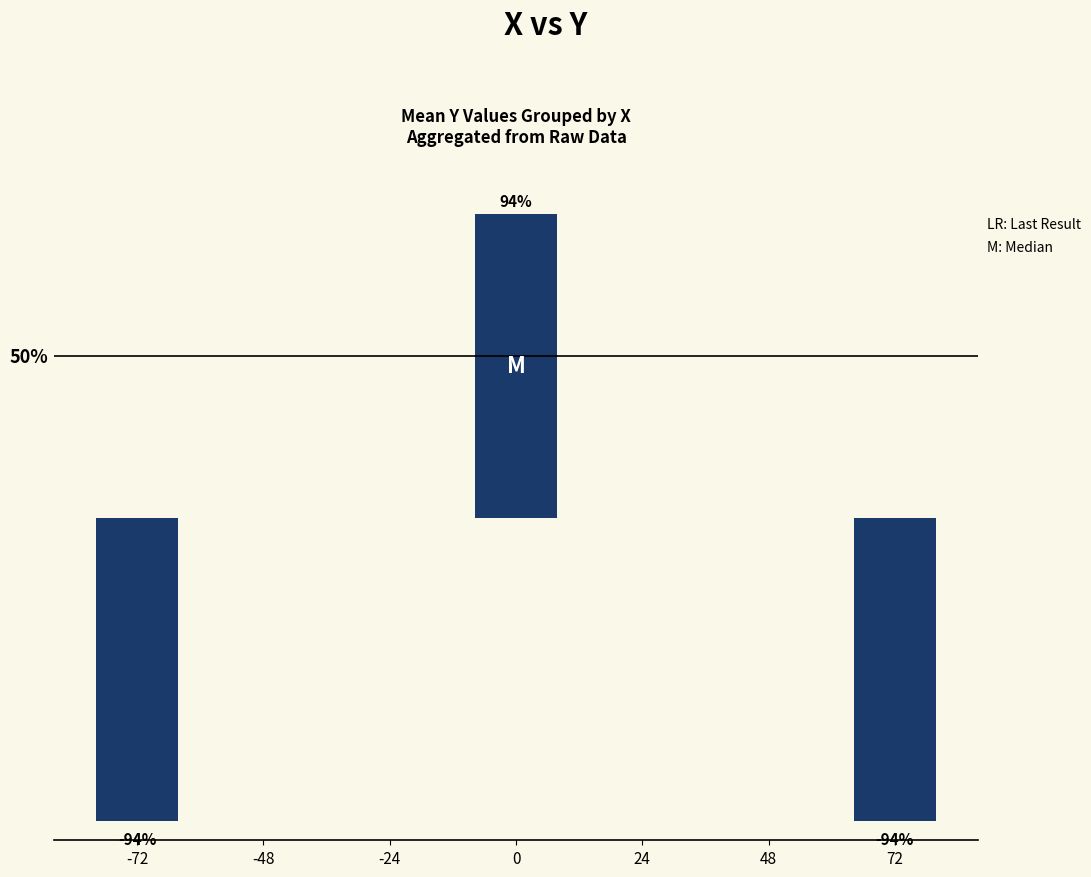

What is the difference between the maximum and minimum values?

188